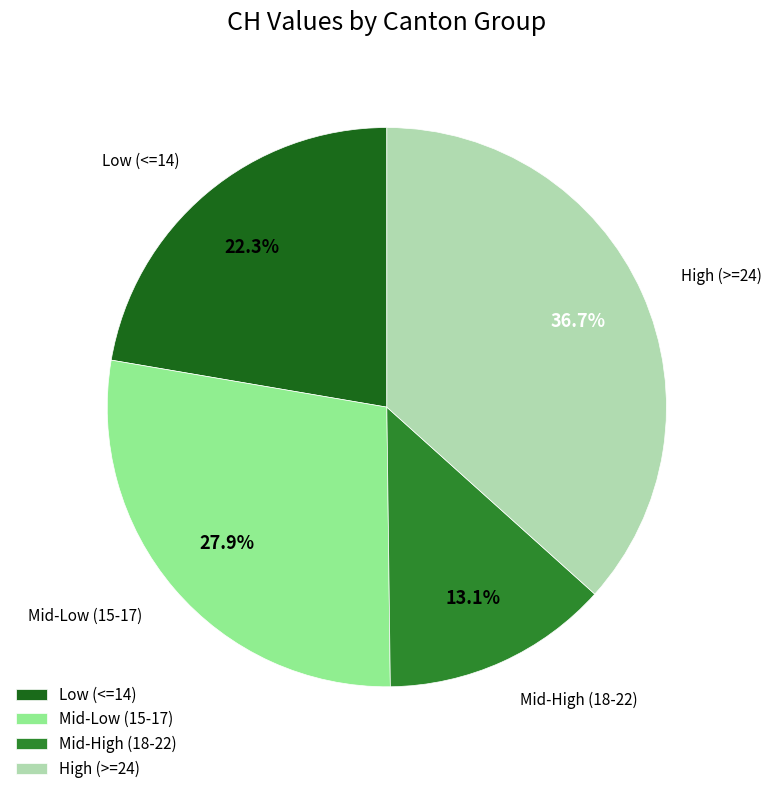

Which slice is the smallest?

Mid-High (18-22)